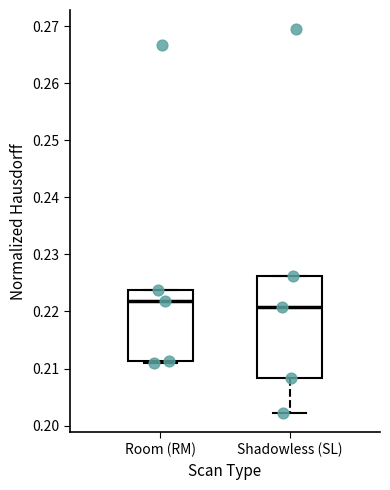

Reading left to right, read every box against the y-axis: the position of its median line, the range the box covers, and the ends of its whiskers. The values are not printed on the chart, so give them approximately, as read against the axis.

Room (RM): median 0.222, box 0.211 to 0.224, whiskers 0.211 (just below the box's lower edge) to 0.224
Shadowless (SL): median 0.221, box 0.208 to 0.226, whiskers 0.202 to 0.226